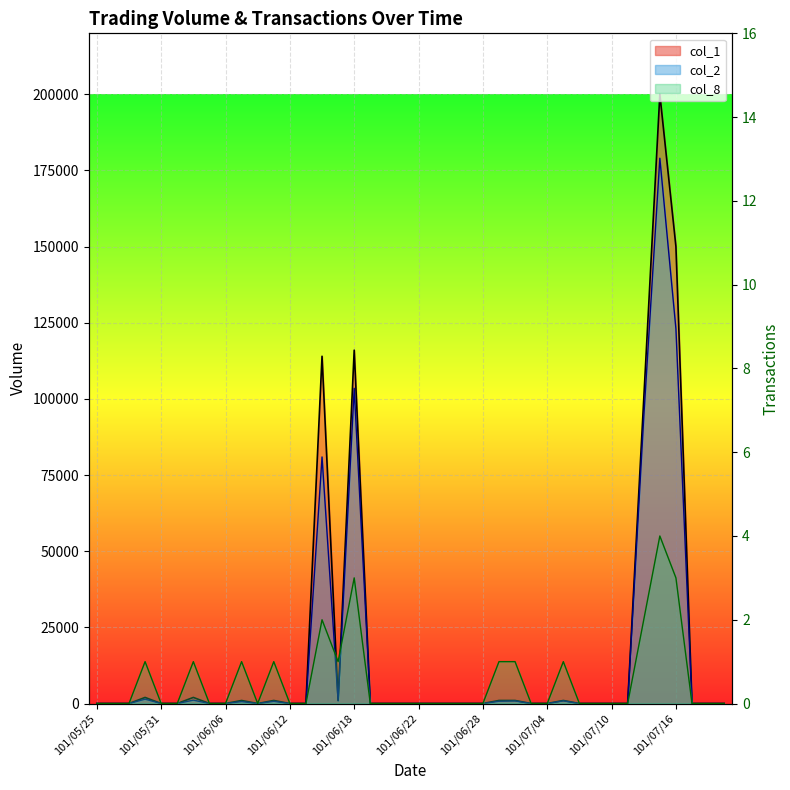

How many positive values does the col_8 series have?

13